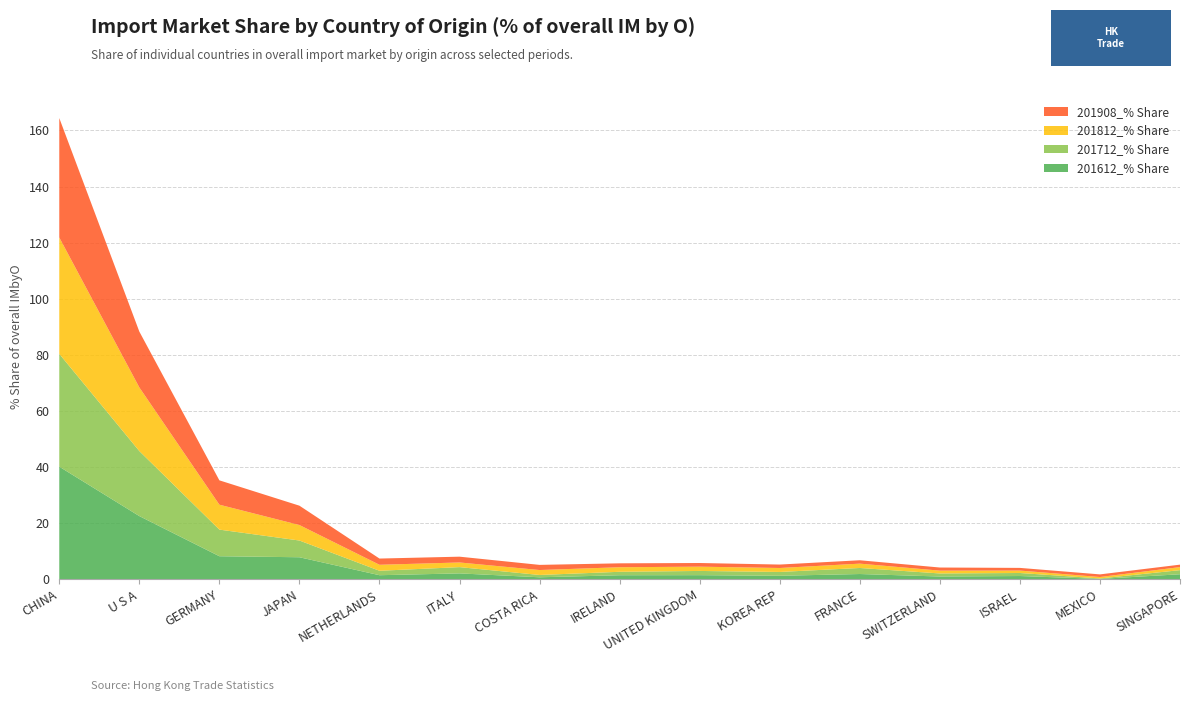

Reading left to right, what are all the values shown in this chart?

201612_% Share: 40.2	22.5	8.2	7.9	1.5	2.1	0.7	1.5	1.5	1.3	1.9	1.0	1.2	0.2	1.8
201712_% Share: 40.2	23.2	9.5	6.0	1.6	2.2	0.8	1.2	1.5	1.4	2.2	1.1	1.1	0.2	1.5
201812_% Share: 41.5	22.7	8.9	5.5	2.1	1.7	1.8	1.6	1.5	1.4	1.5	1.0	0.9	0.5	1.1
201908_% Share: 42.6	19.9	8.7	6.9	2.2	2.1	1.8	1.4	1.3	1.2	1.2	1.1	1.0	0.9	0.9